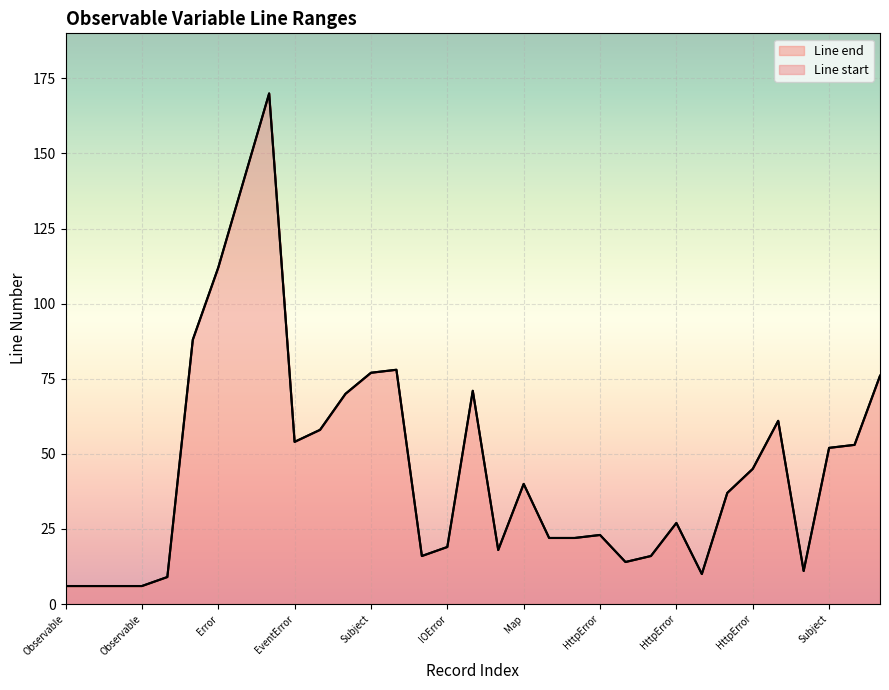

What is the label of the 5th point from the right?

HttpError